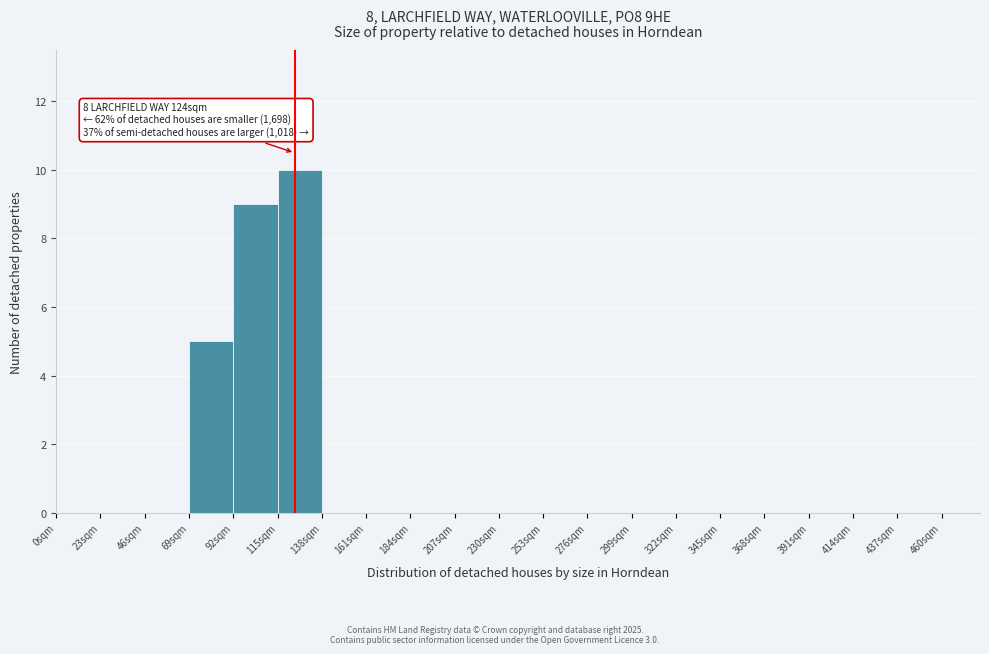

Over which range of the x-axis is the bar tallest?

115 to 138